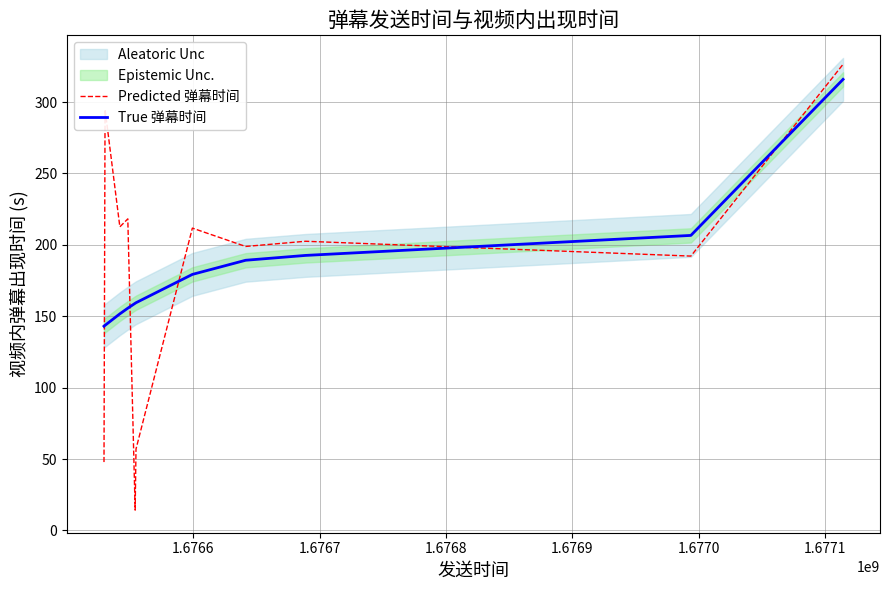

What is the maximum value for Predicted 弹幕时间?

326.4